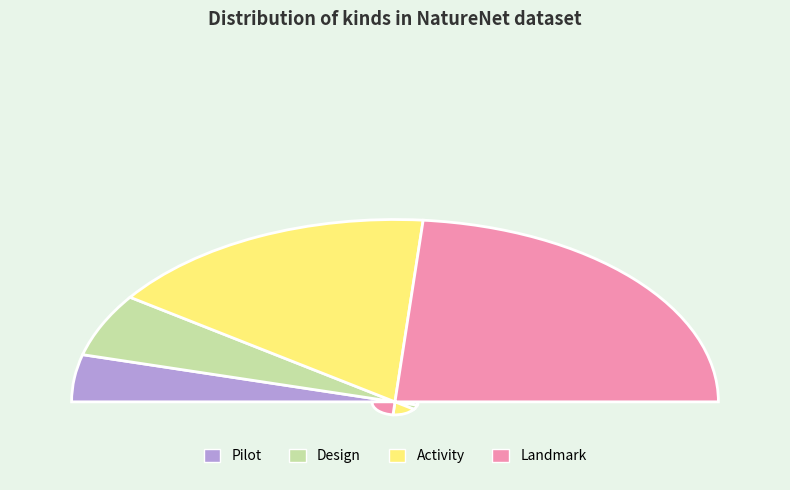

Does any single category account for the majority?

No